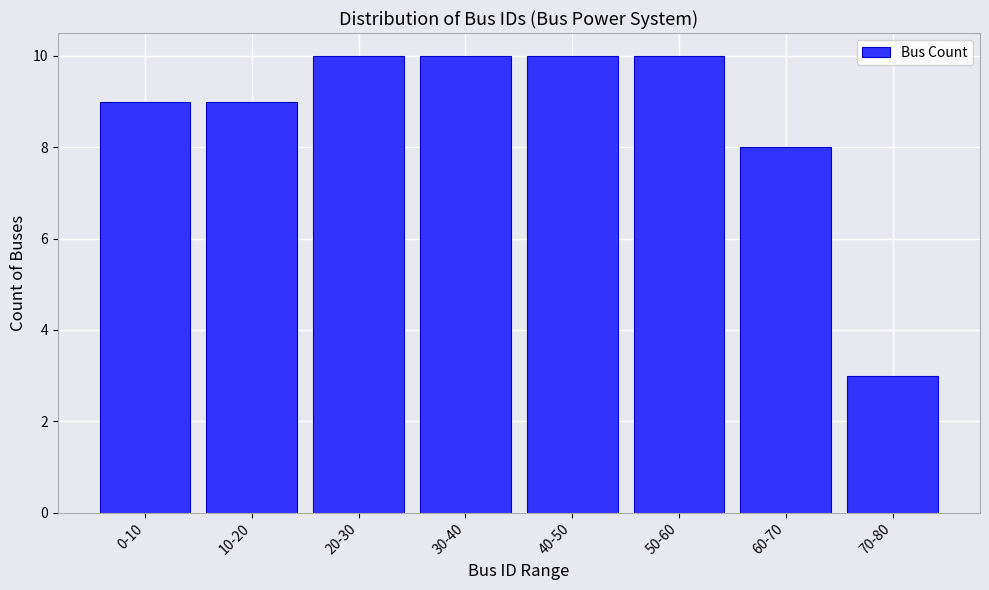

Reading left to right, transcribe all the data shown in this chart.

0-10=9	10-20=9	20-30=10	30-40=10	40-50=10	50-60=10	60-70=8	70-80=3